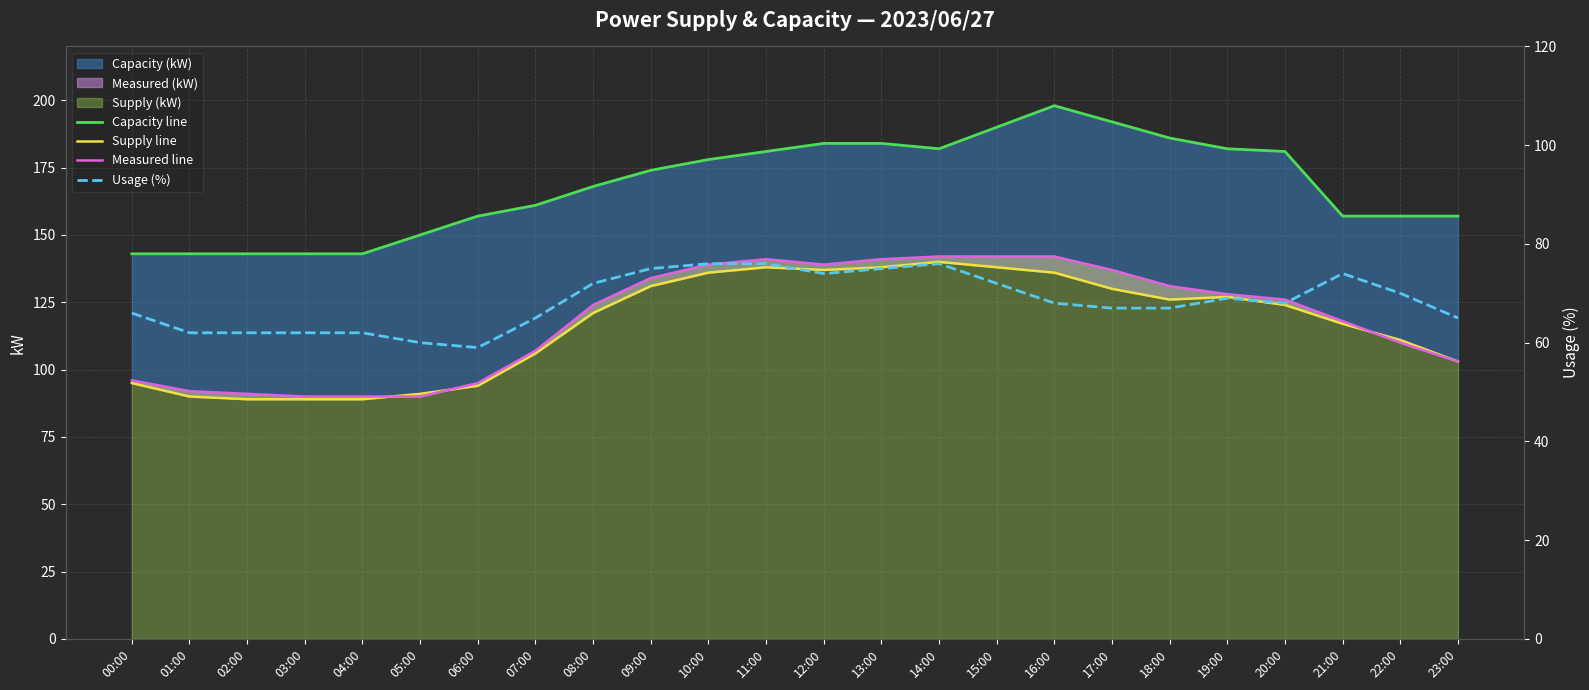

At which label does Measured line first exceed 126?

09:00